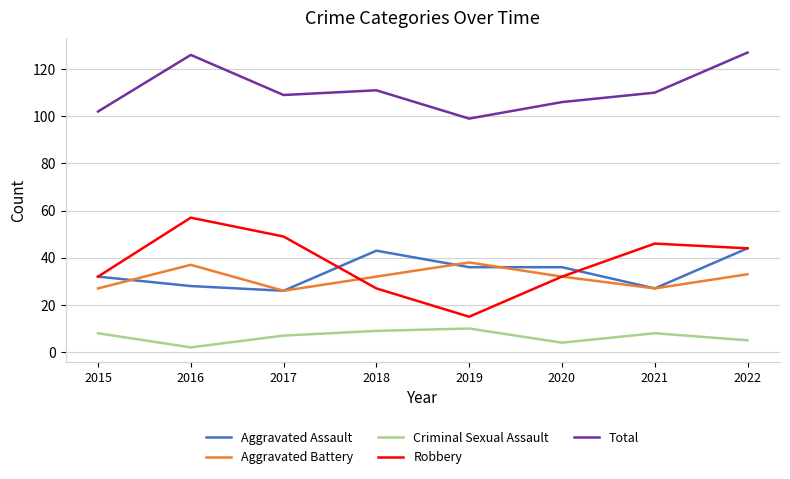

List the series in order of their peak value, lowest first.

Criminal Sexual Assault, Aggravated Battery, Aggravated Assault, Robbery, Total